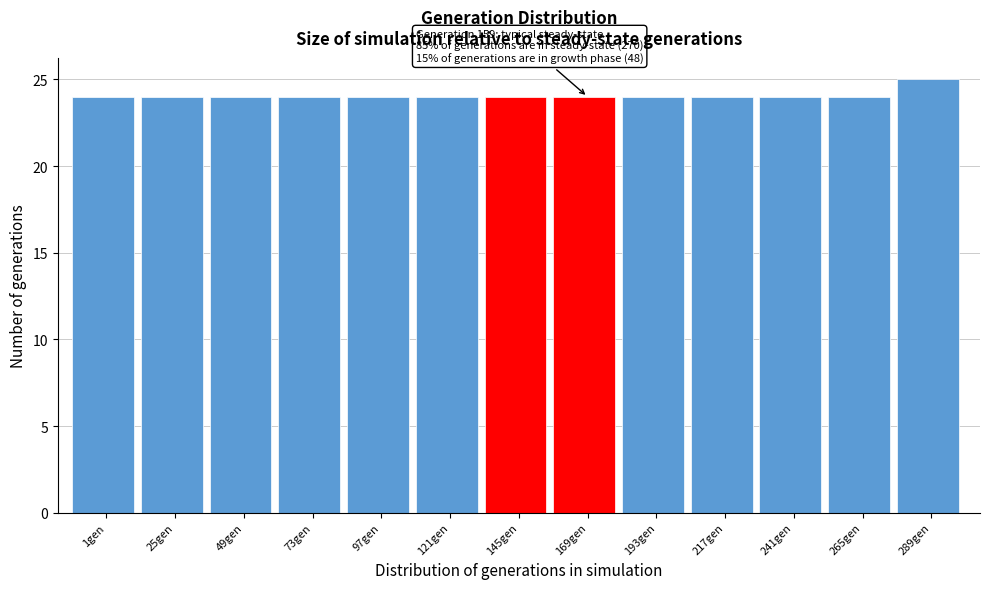

Reading right to left, transcribe all the data shown in this chart.

289gen=25	265gen=24	241gen=24	217gen=24	193gen=24	169gen=24	145gen=24	121gen=24	97gen=24	73gen=24	49gen=24	25gen=24	1gen=24